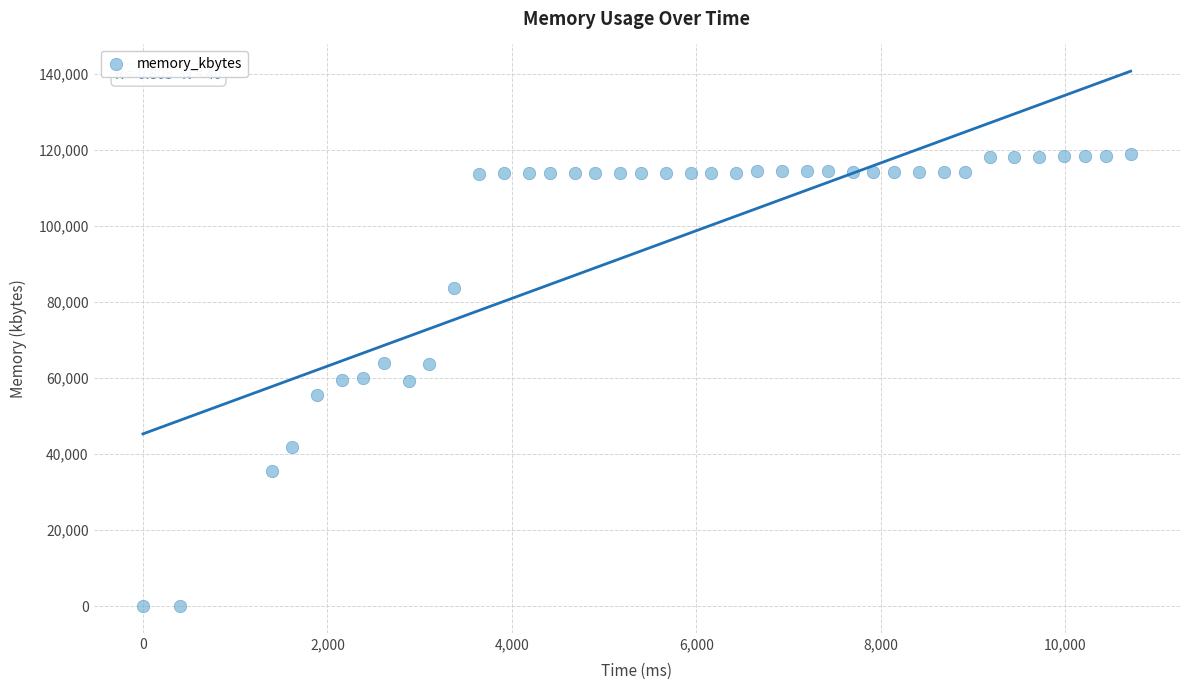

What is the range of Y values (max minus min)?

119100